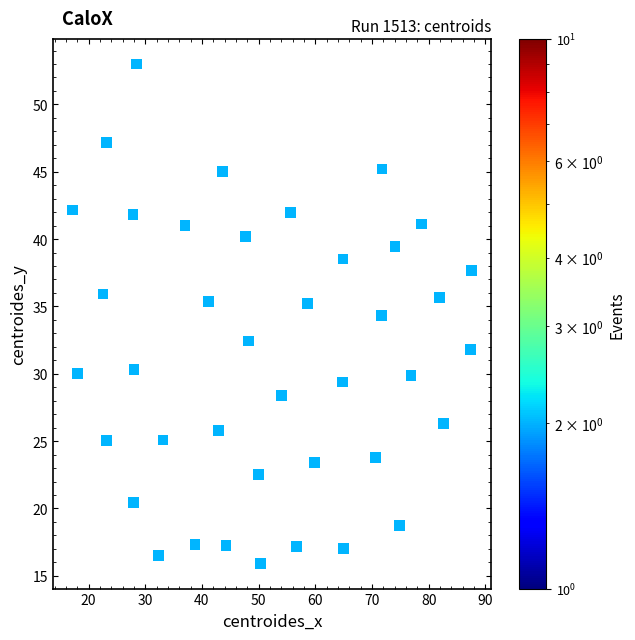

What is the range of Y values (max minus min)?

37.1